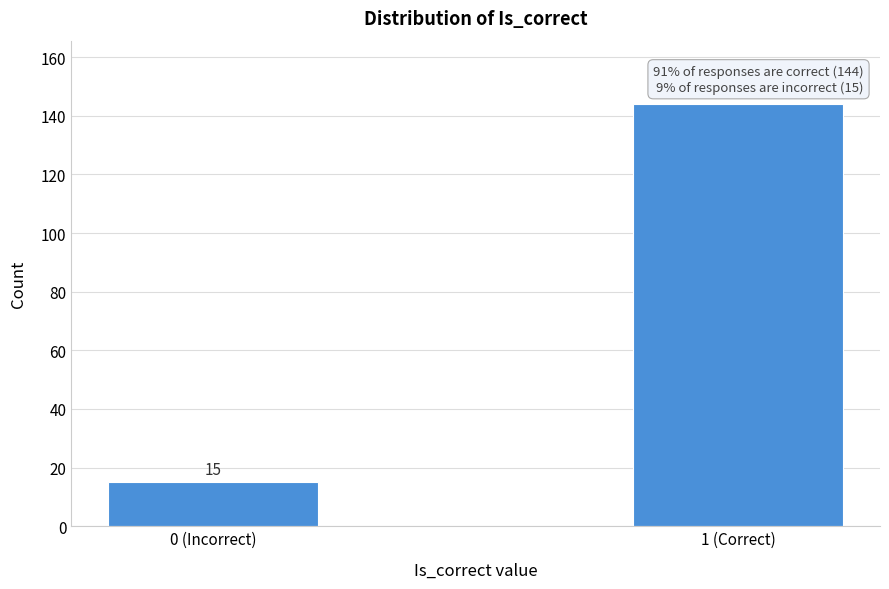

Reading left to right, what are all the values shown in this chart?

0 (Incorrect)=15	1 (Correct)=144